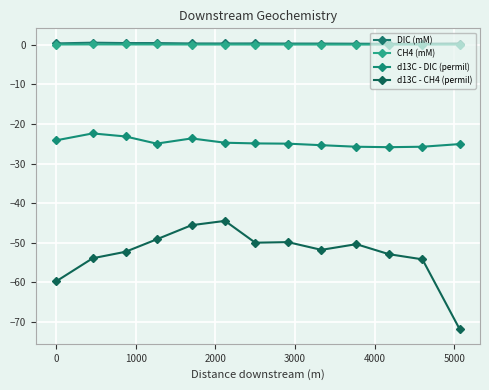

How many data points does each series have?

13